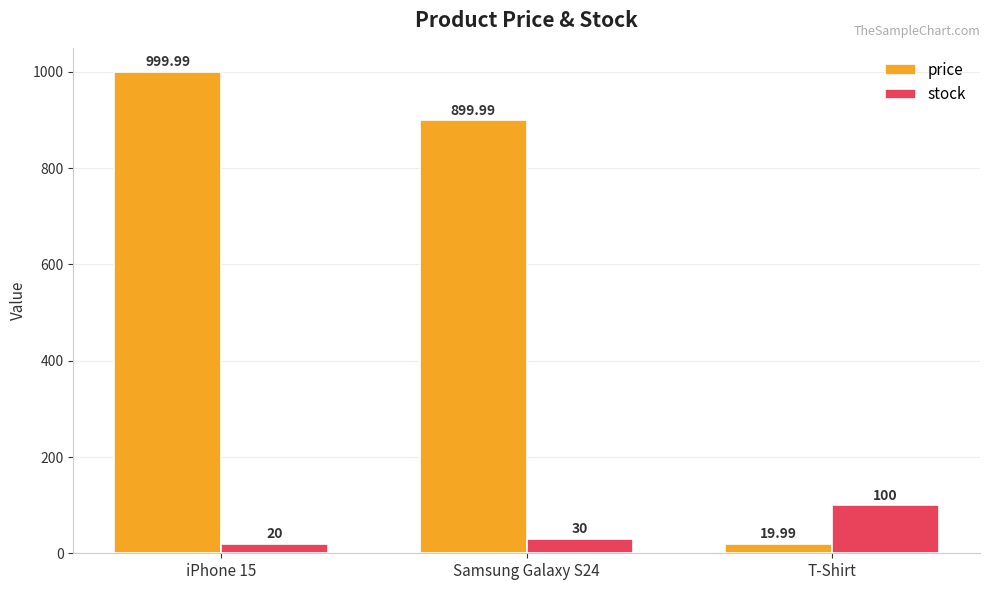

Rank the series by their maximum value, from highest to lowest.

price, stock